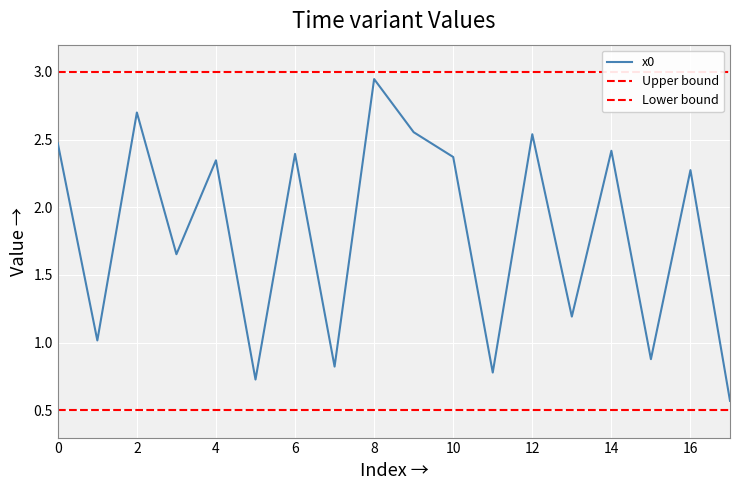

Is it true that the value at 6 is 2.4?

True